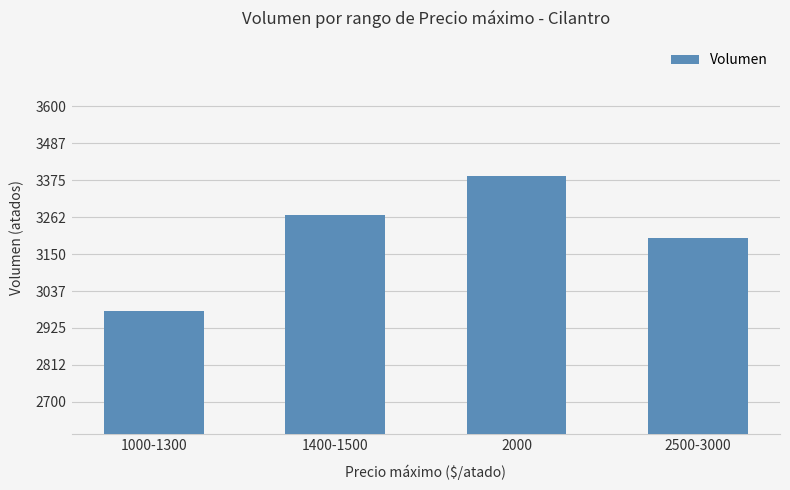

Where is the data nearest to the value 3181?

2500-3000